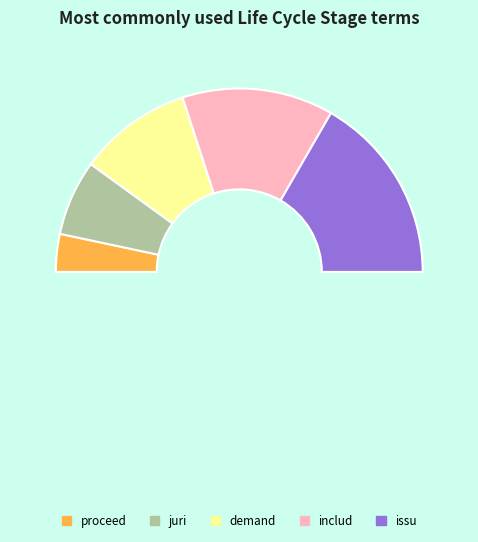

What is the smallest slice in the pie chart?

proceed